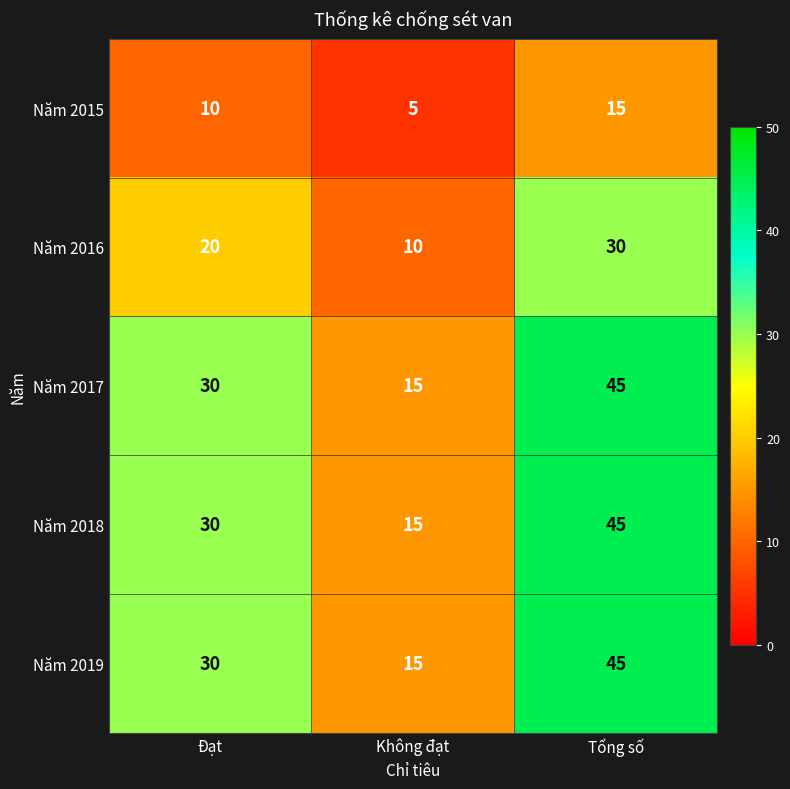

At how many categories does at least one series exceed 25?

2